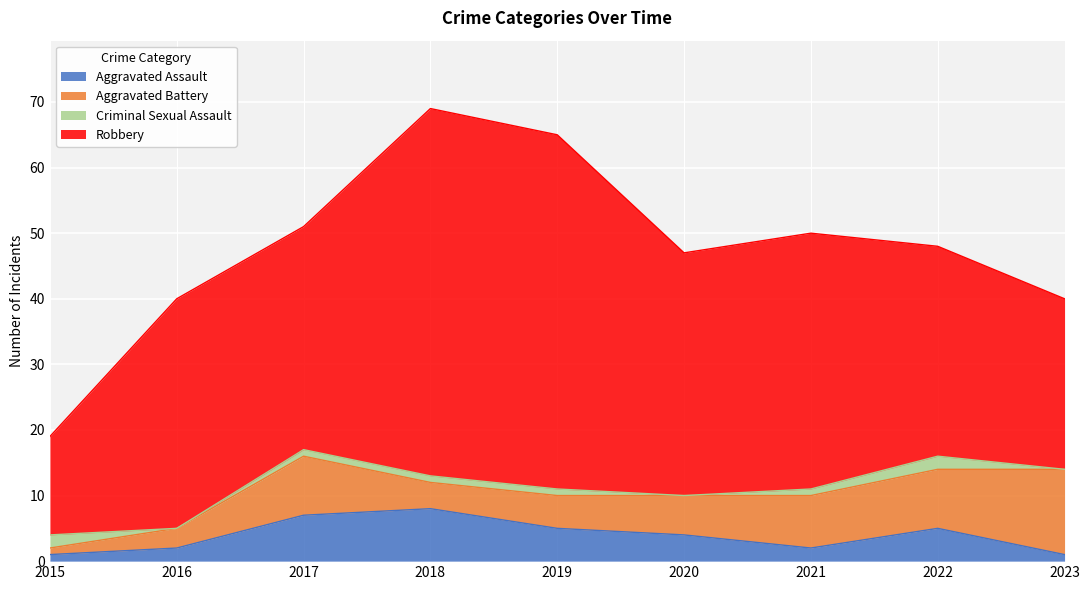

Is it true that Criminal Sexual Assault equals 0 at 2023?

True